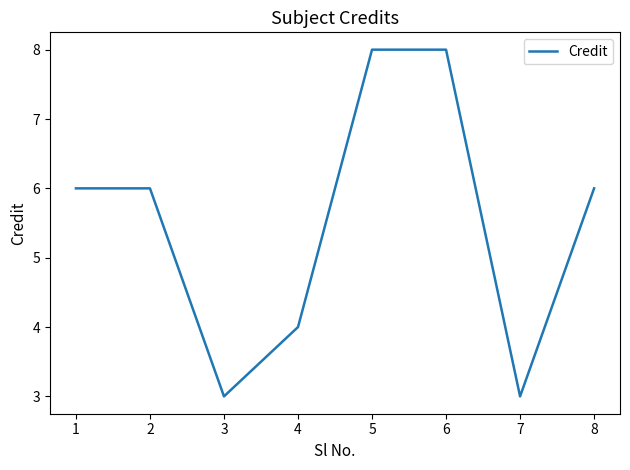

What is the maximum value shown in the chart?

8